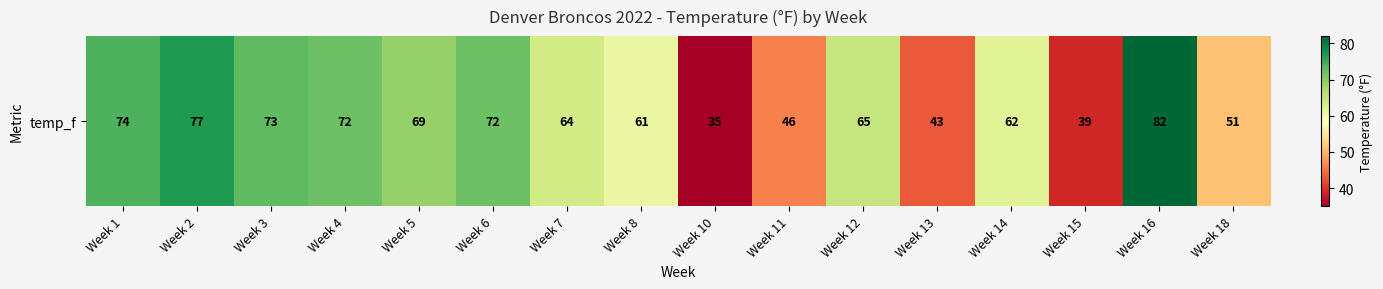

Between Week 3 and Week 14, which is larger?

Week 3